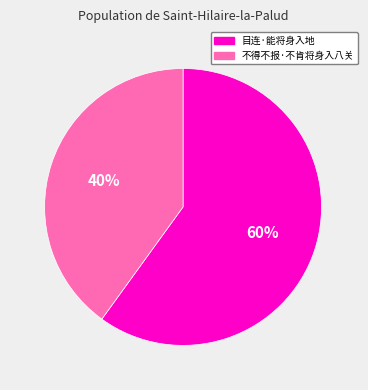

Is 目连·能将身入地 the majority of the pie?

Yes